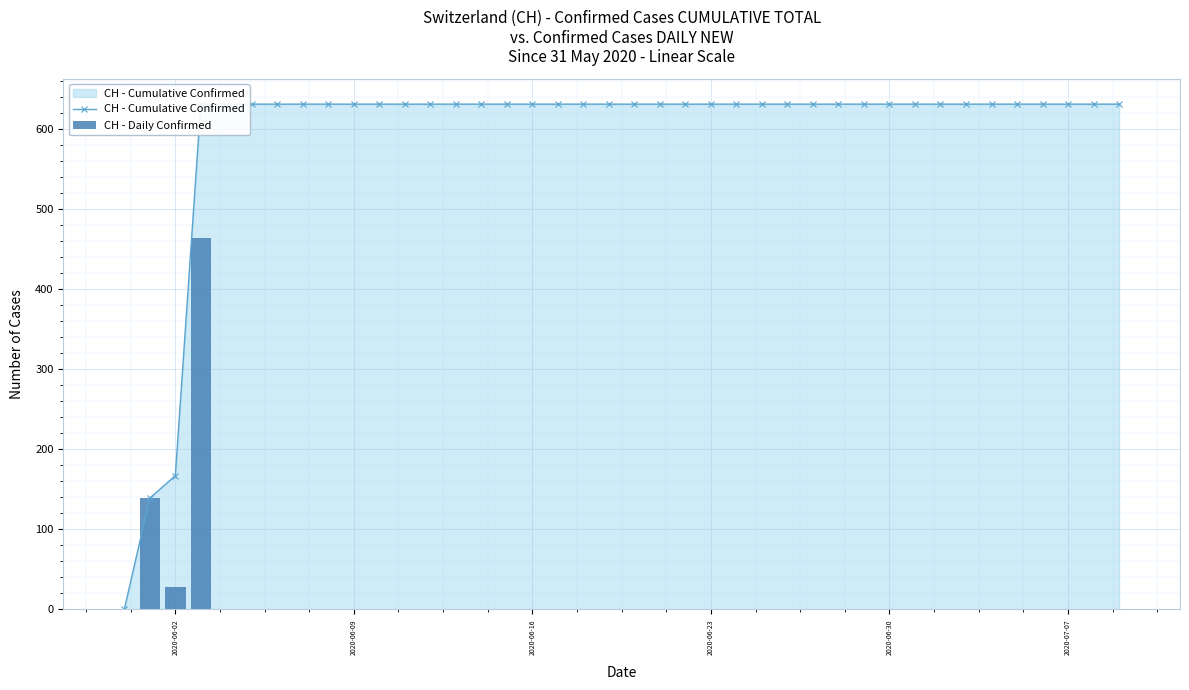

How many data points does each series have?

40